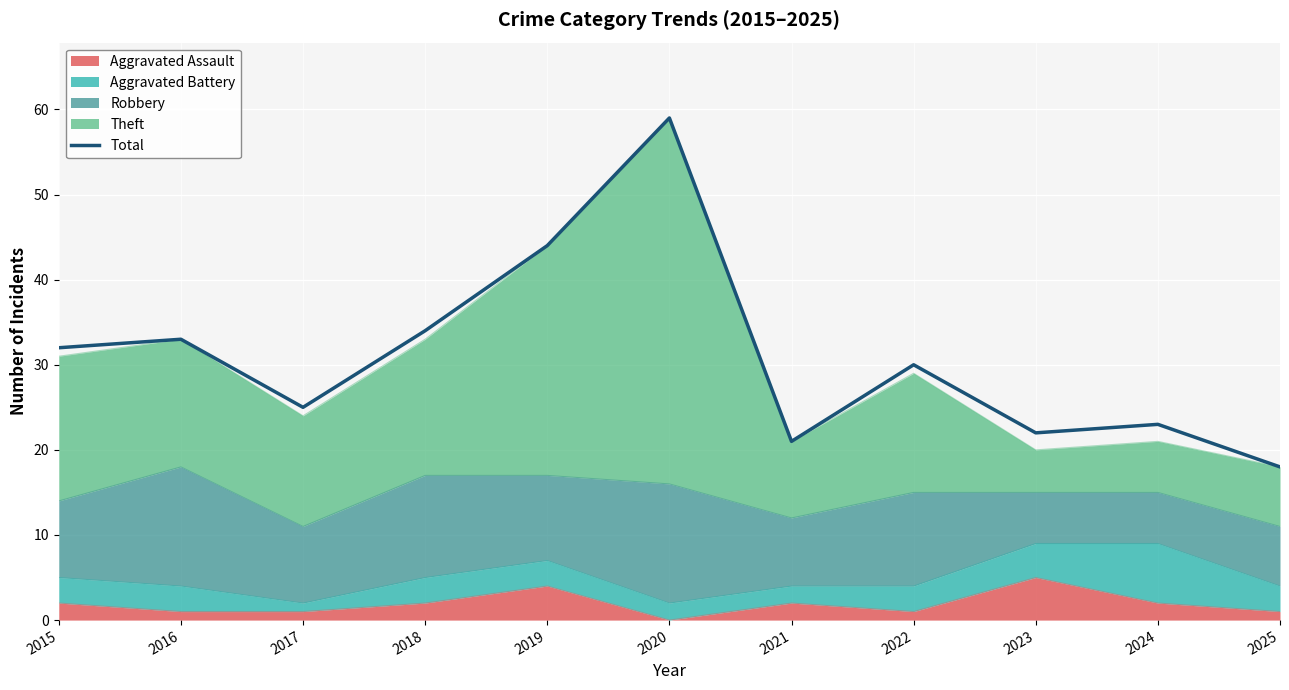

What is the difference between the maximum and minimum values?

41